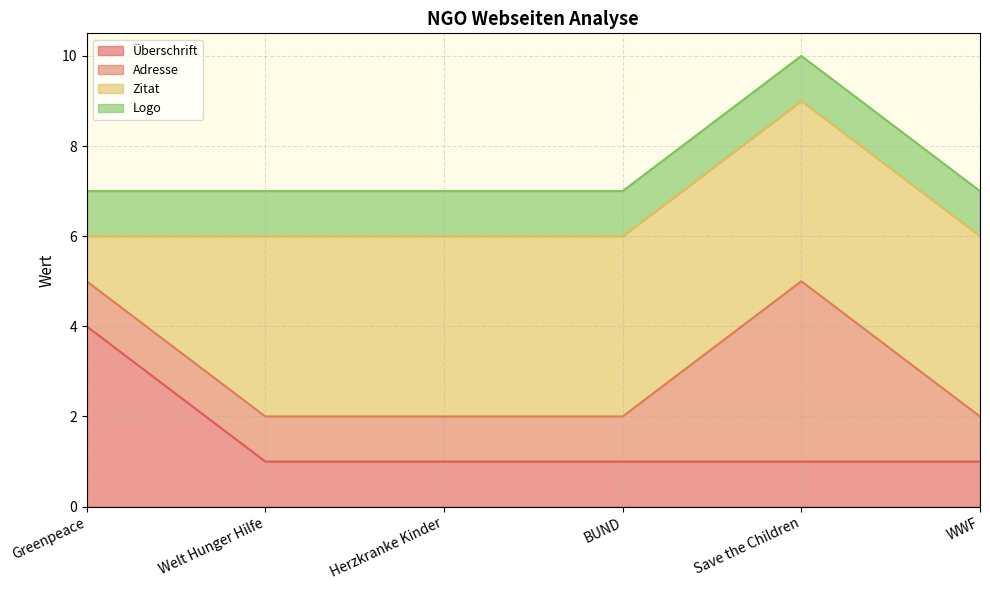

True or false: Adresse has more than 0 interior local peaks.

True